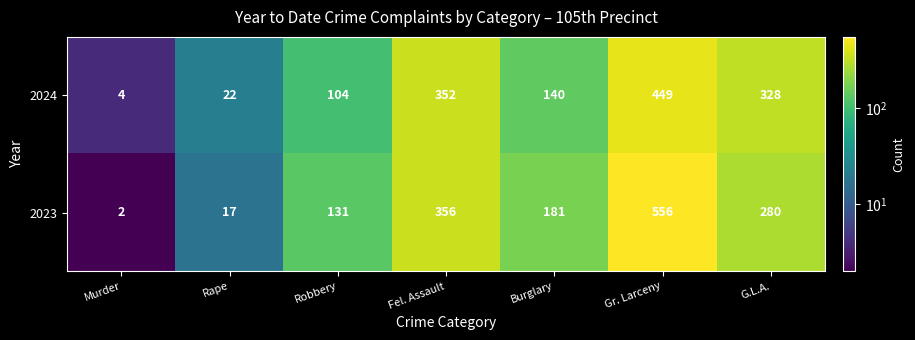

At Fel. Assault, list the series in order from smallest to largest.

2024, 2023